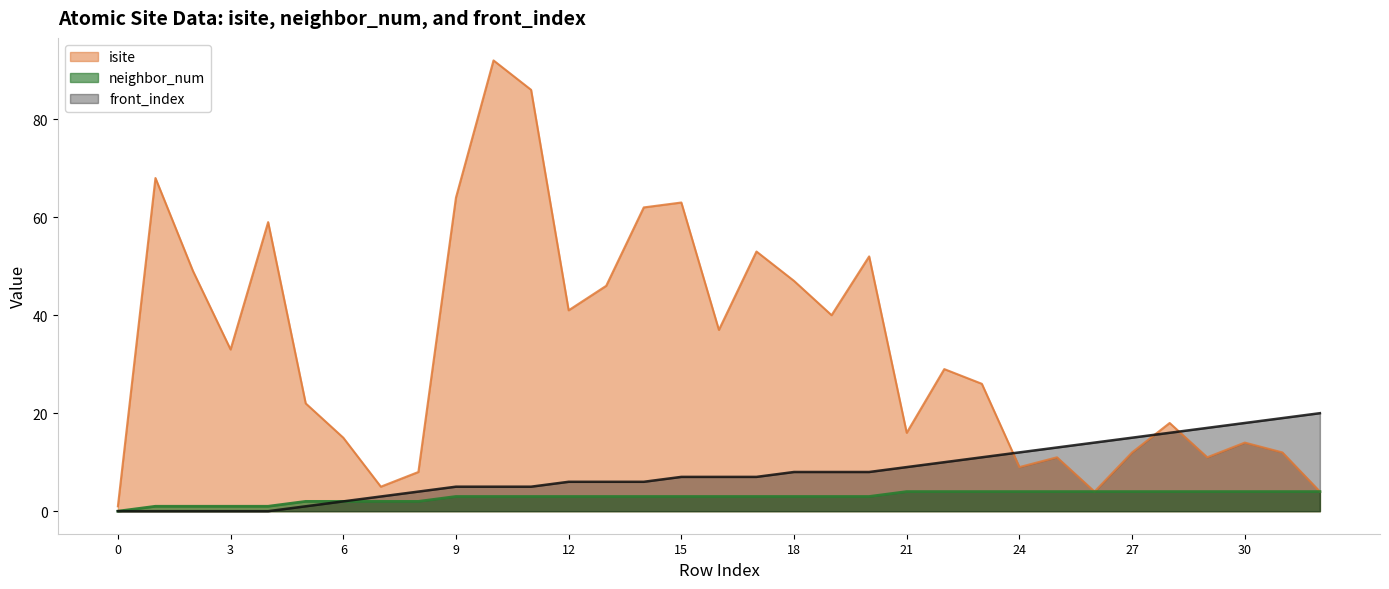

Which series has the largest total across all categories?

isite